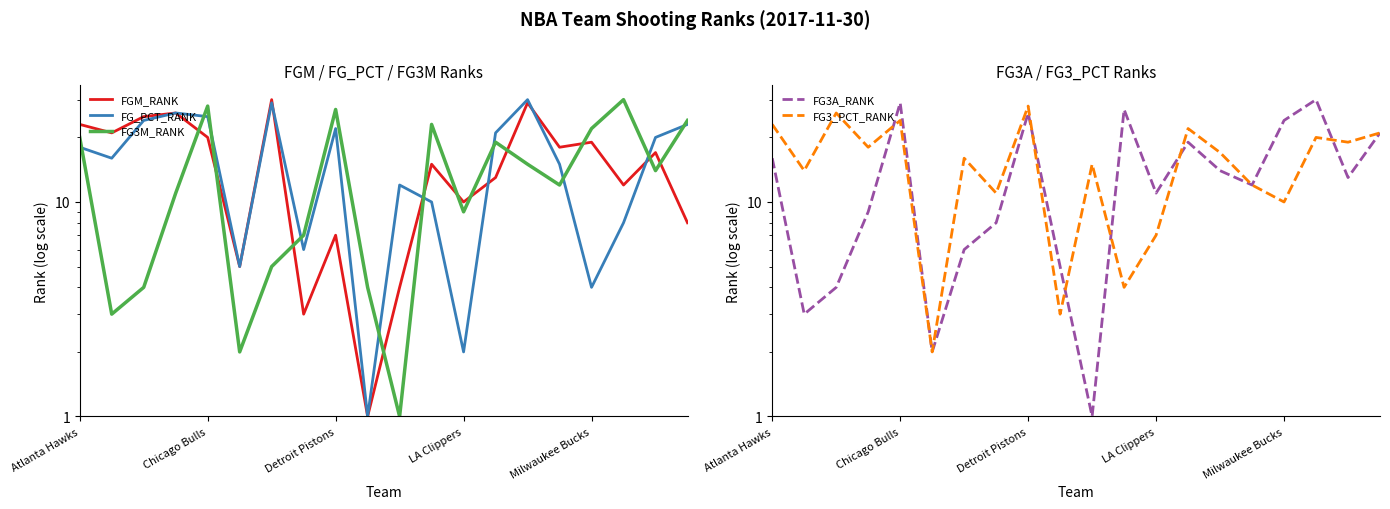

At how many categories does at least one series exceed 9?

18